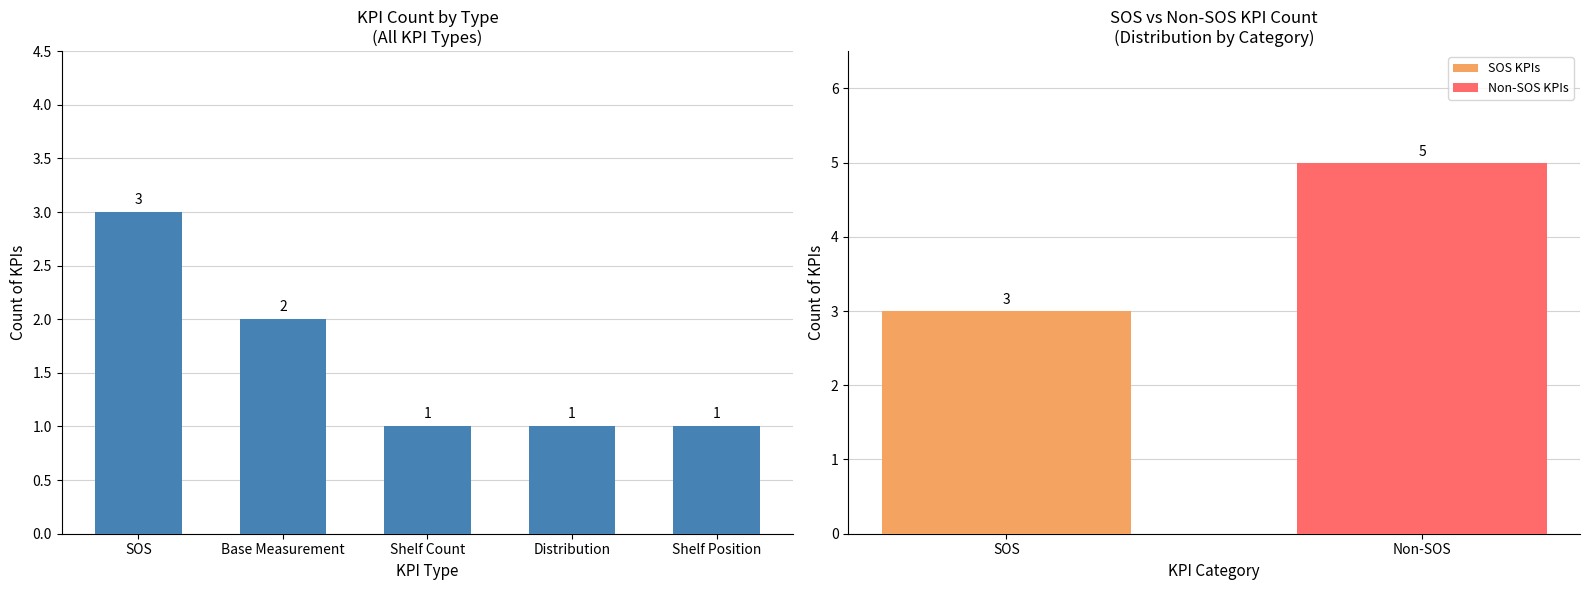

The value at Shelf Position is 1. True or false?

True